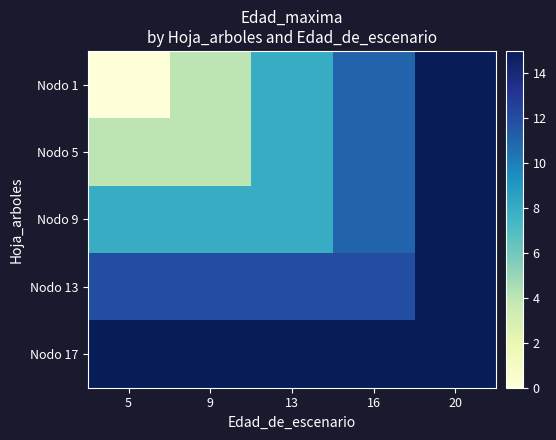

Which category has the lowest value across all series?

5